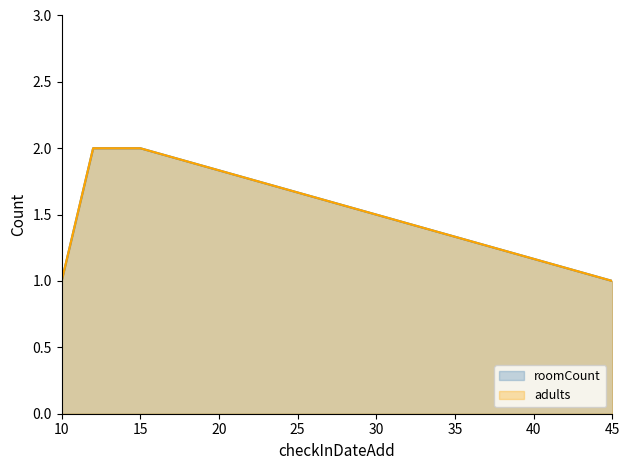

True or false: roomCount and adults intersect in this chart.

False